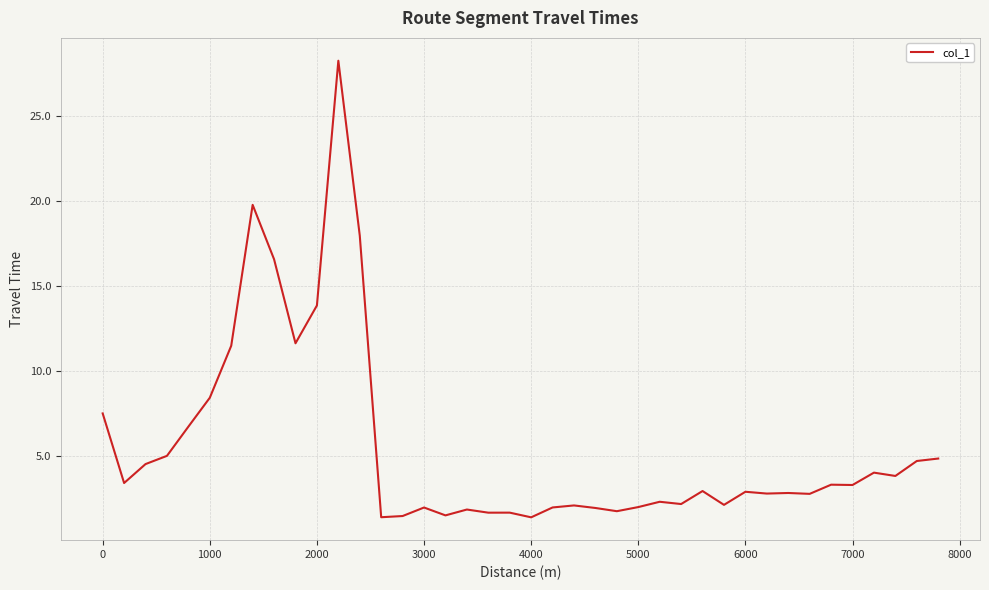

What is the smallest value displayed?

1.4